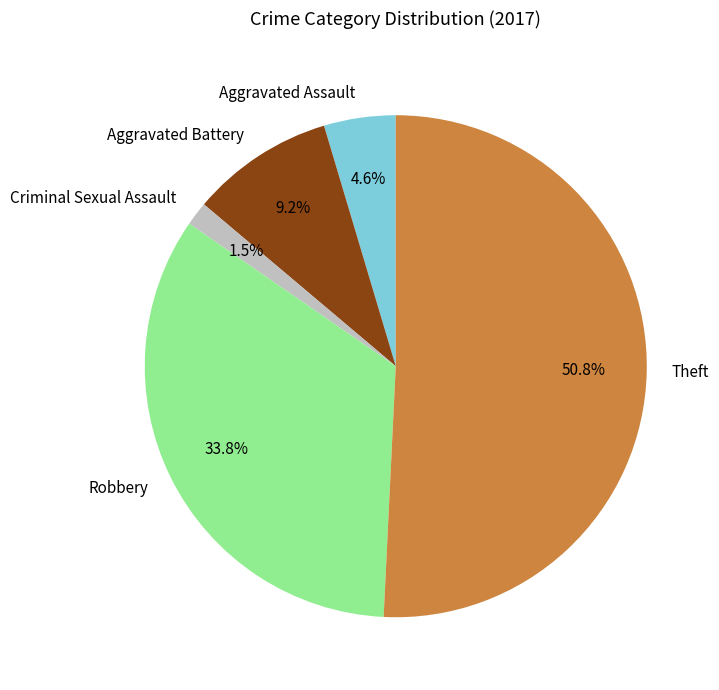

True or false: Robbery accounts for 34% of the total.

True